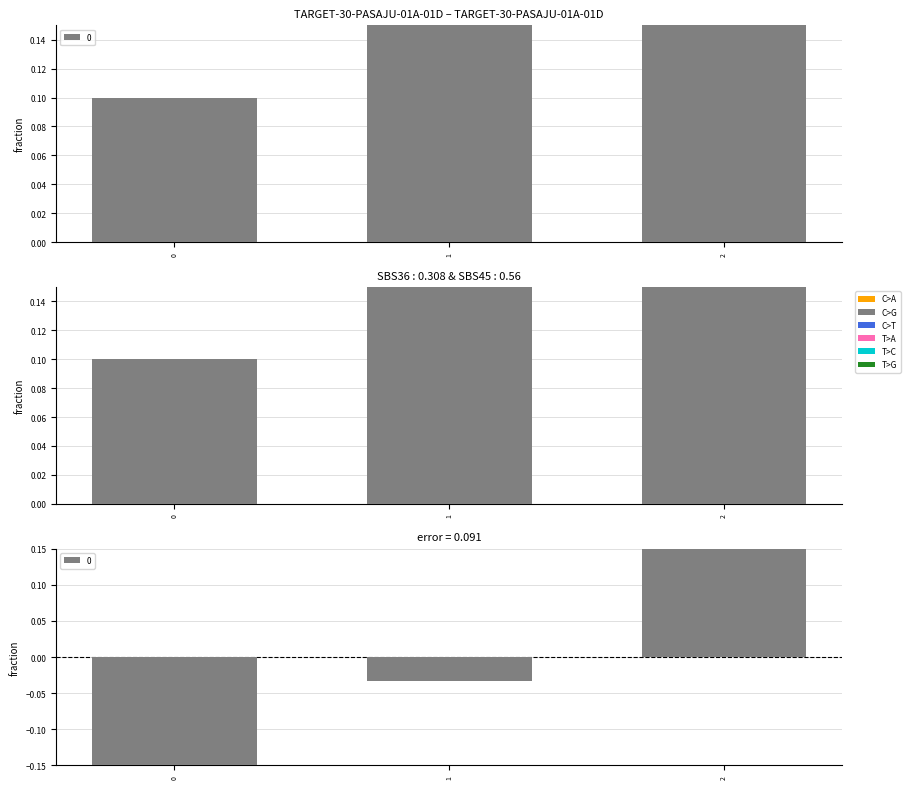

What is the difference between the values at 0 and 2?

0.5